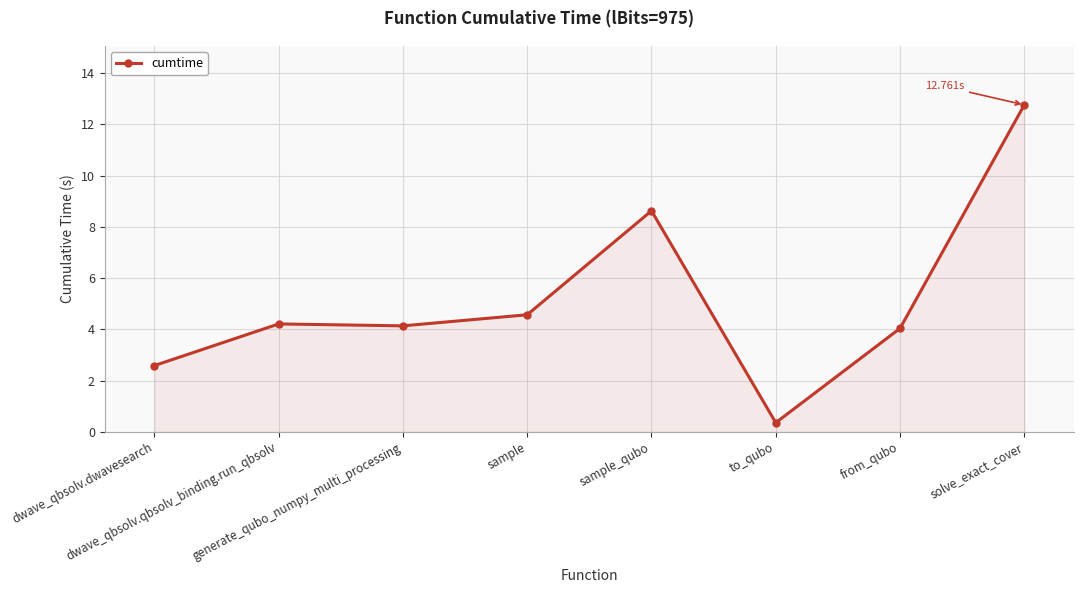

What is the sum of all values?

41.3